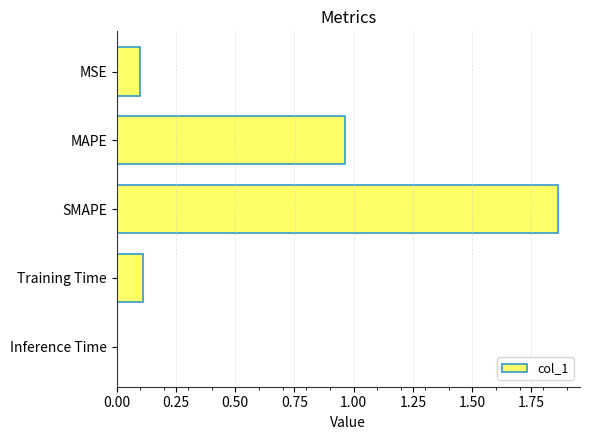

Which has a higher value, MAPE or MSE?

MAPE